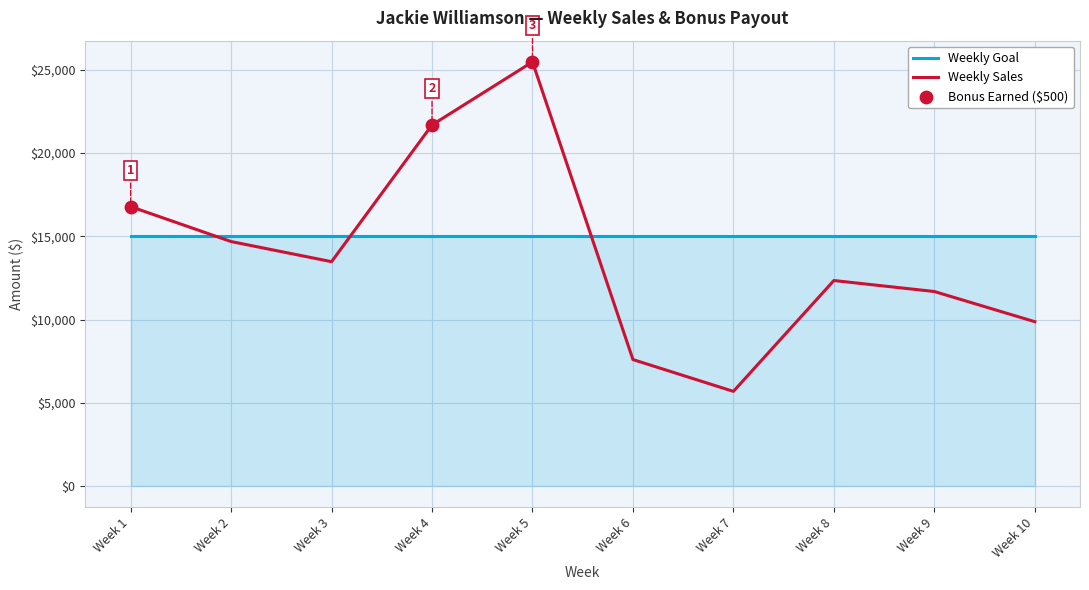

Read the Weekly Goal value at Week 4.

15000.0